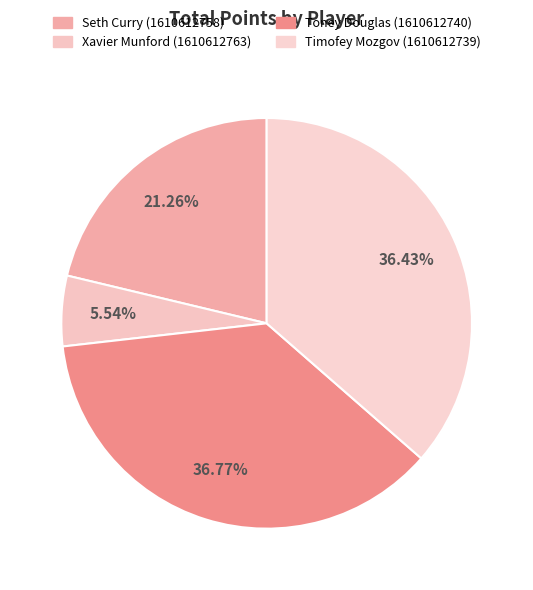

Count the number of slices in the pie.

4